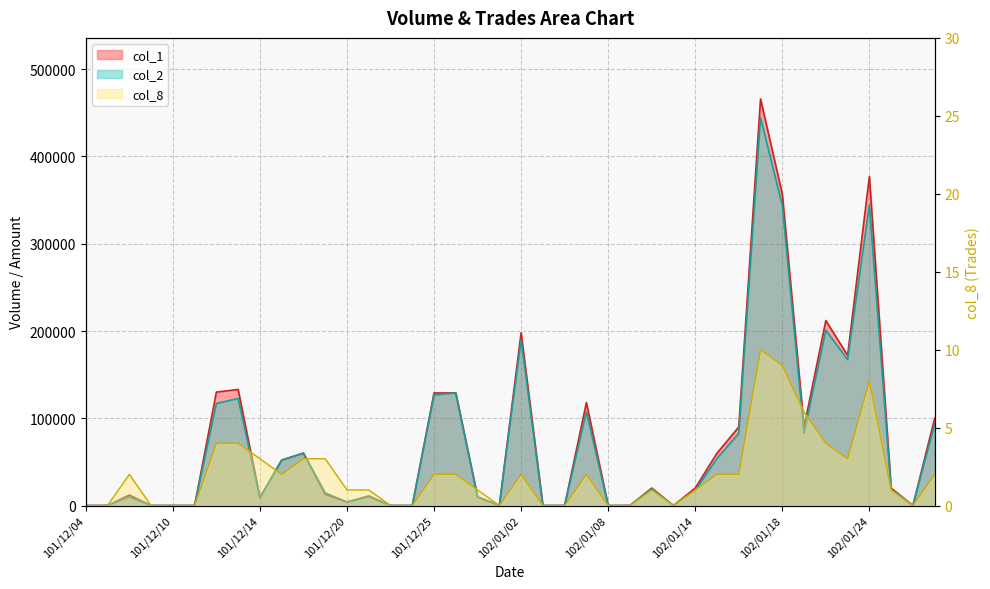

Which series has the largest total across all categories?

col_1